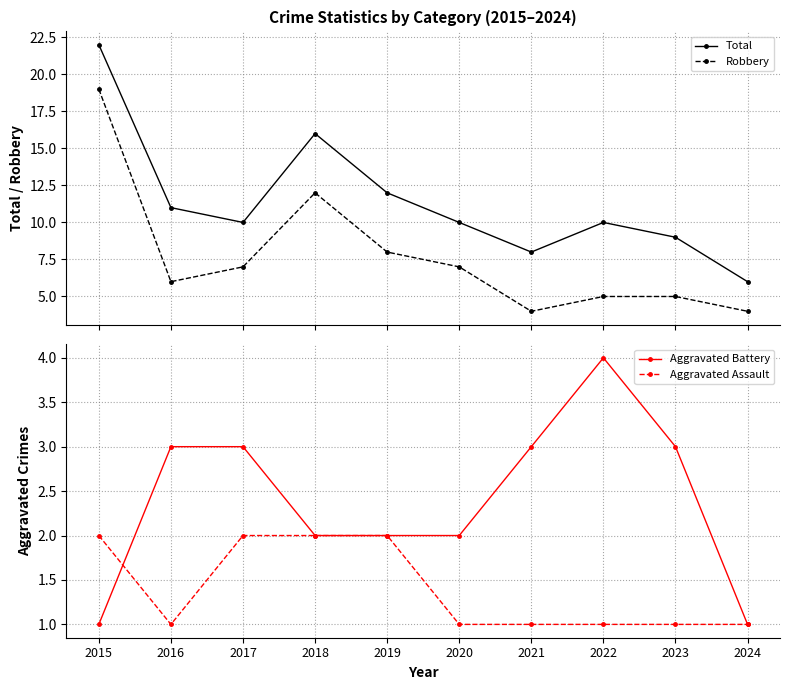

What are all the series names shown in the legend?

Total, Robbery, Aggravated Battery, Aggravated Assault